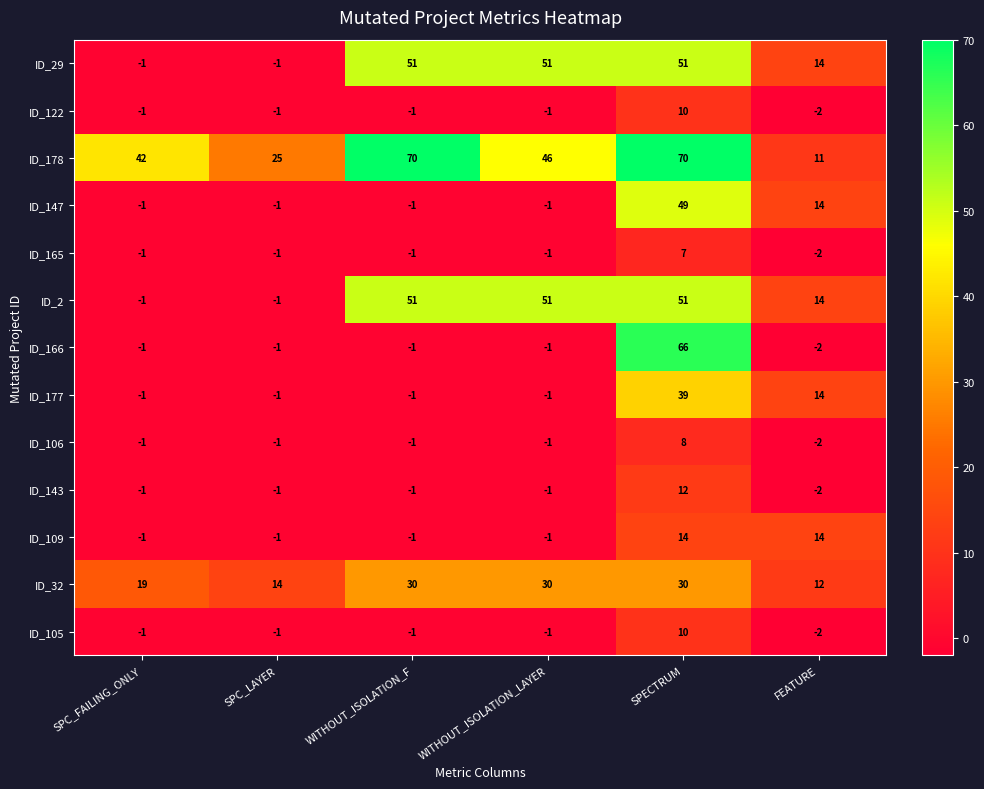

What is the difference between the ID_106 values at SPECTRUM and WITHOUT_ISOLATION_F?

9